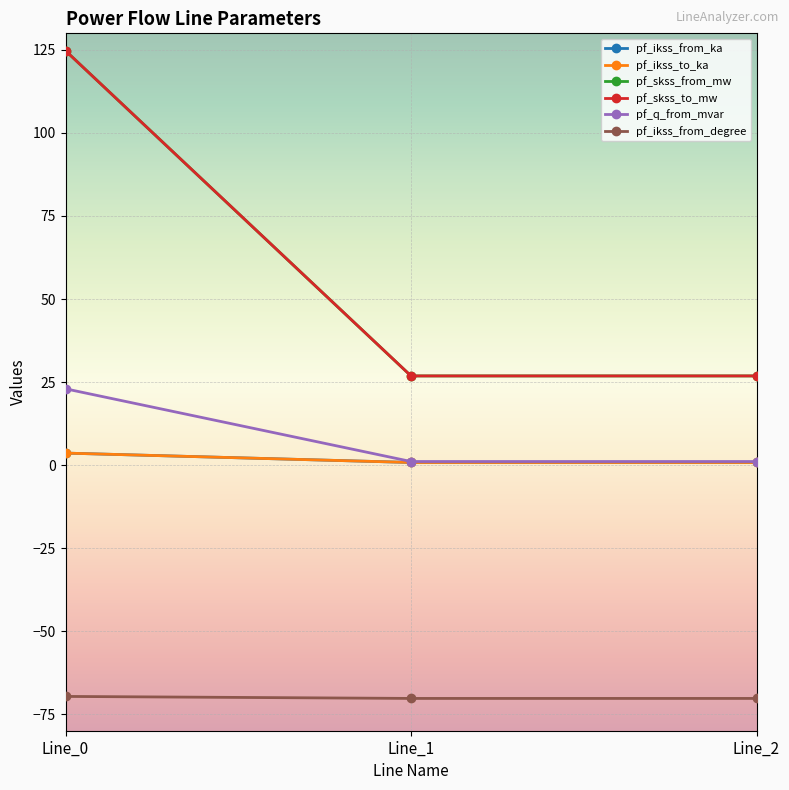

Does the chart have visible grid lines?

Yes